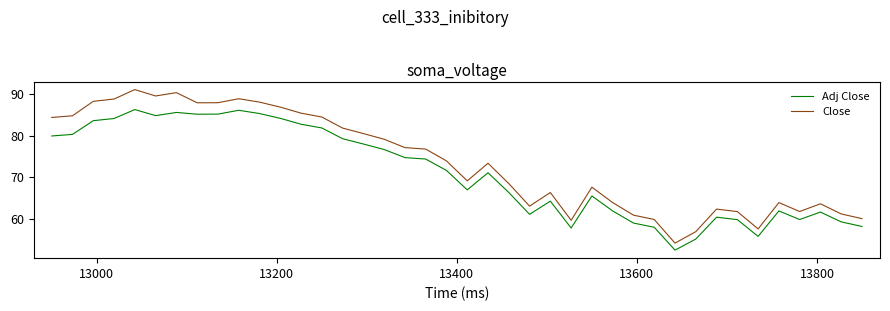

What is the maximum value shown in the chart?

91.0